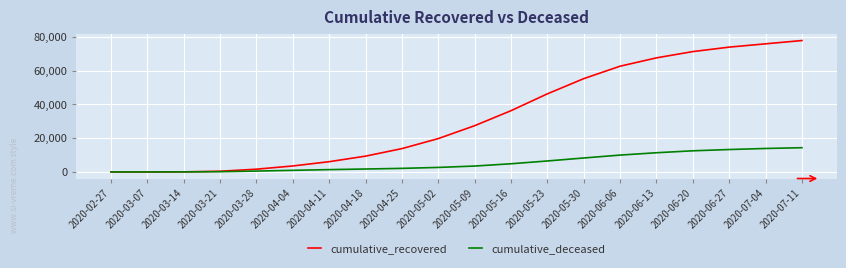

What is the difference between the maximum and minimum values in the cumulative_recovered series?

77815